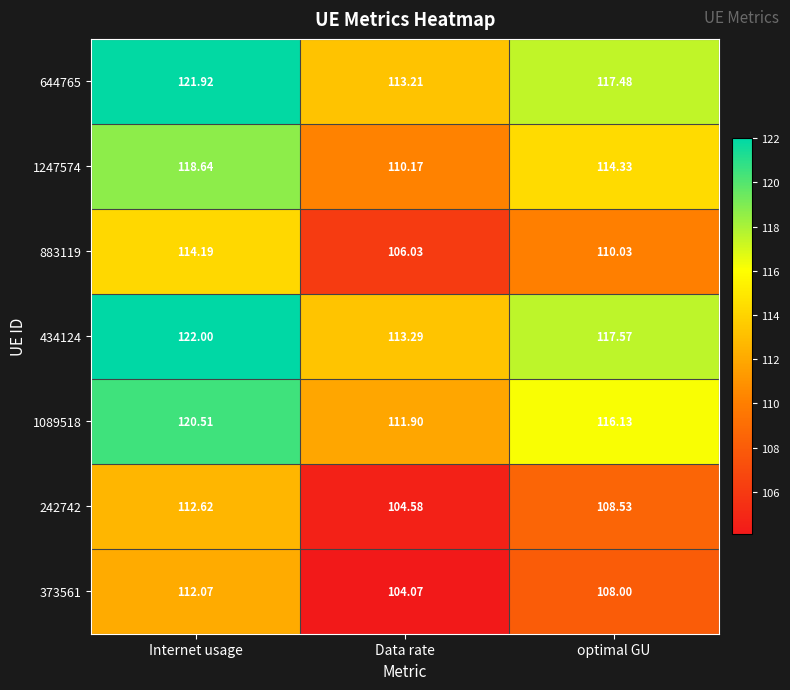

Which category has the lowest value across all series?

Data rate